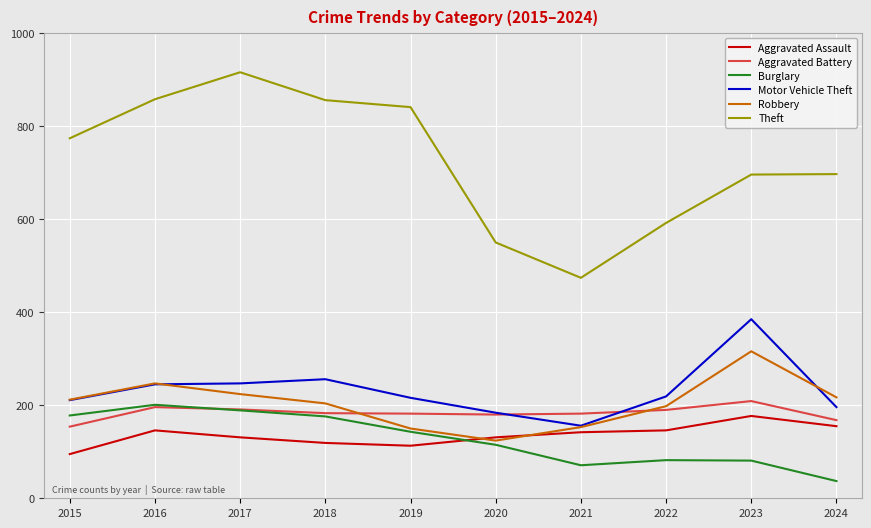

What is the difference between the Motor Vehicle Theft values at 2023 and 2022?

166